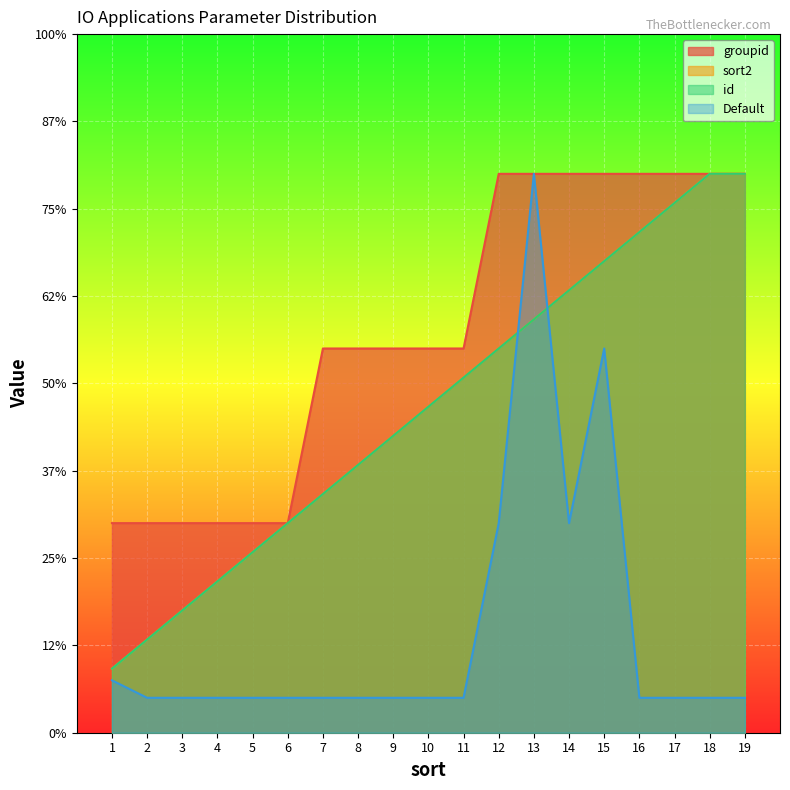

At which category is the sum across all series the highest?

13